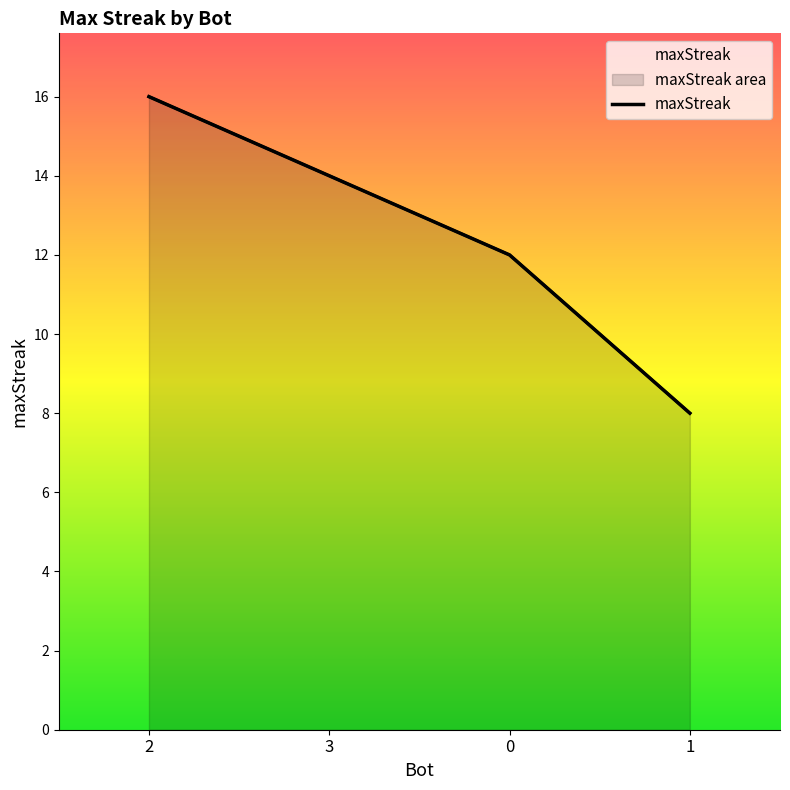

What is the maximum value shown in the chart?

16